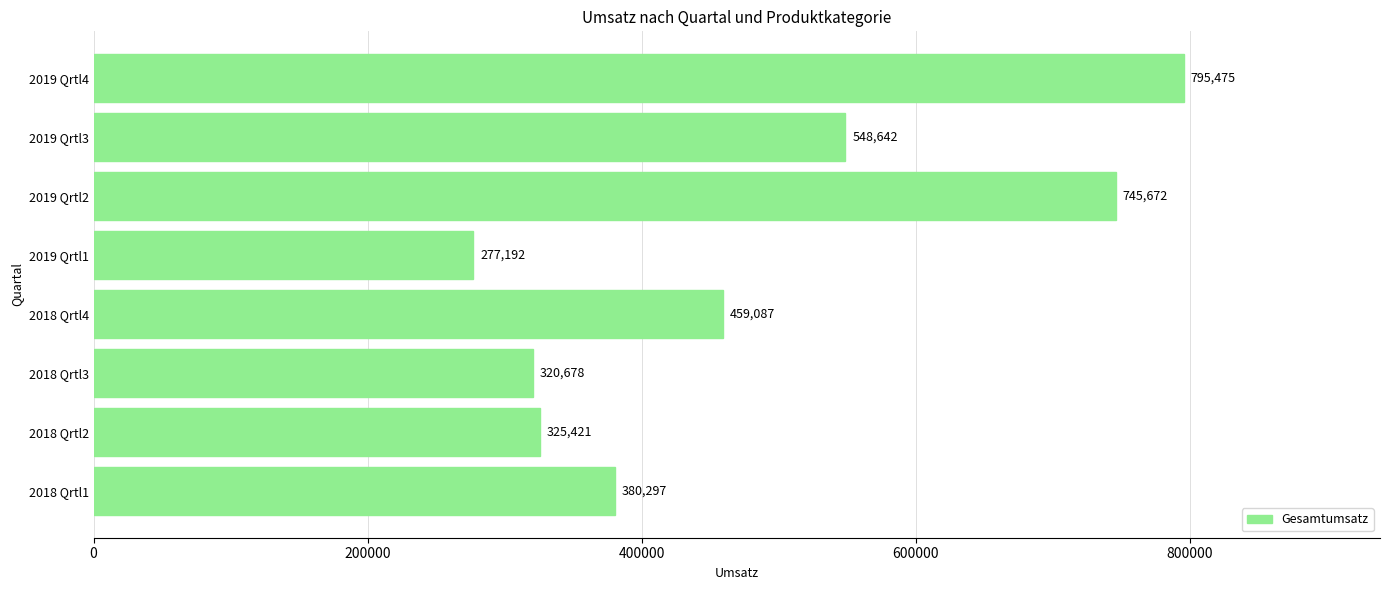

Which category has the lowest value across all series?

2019 Qrtl1